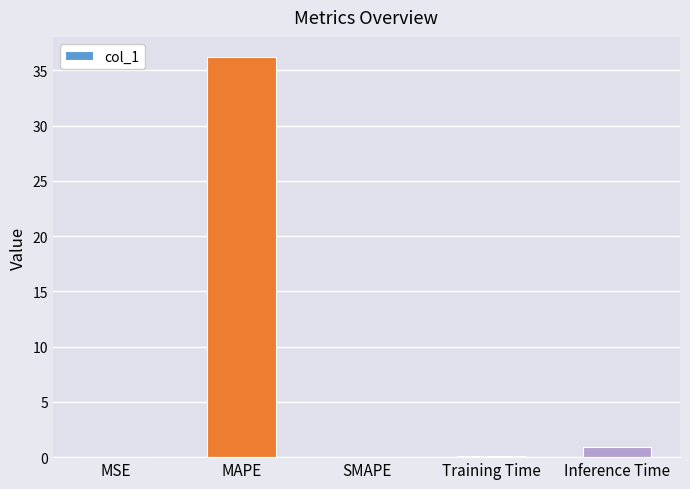

What is the sum of the values at Inference Time and Training Time?

1.0